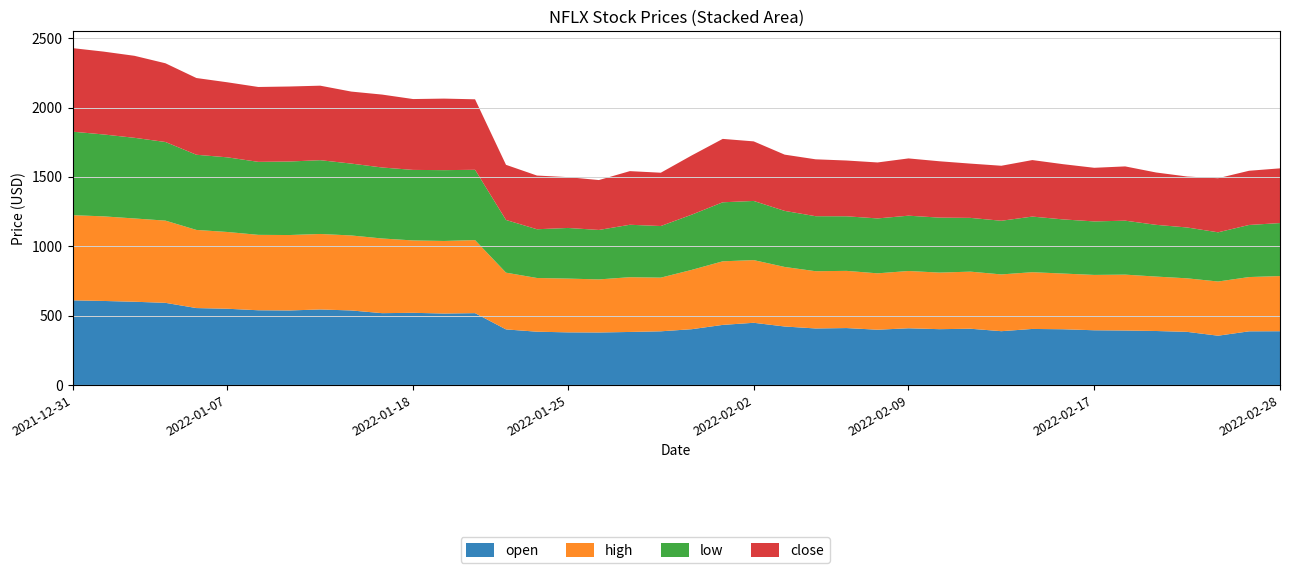

Reading right to left, extract all data points from this chart.

open: 2022-02-28=387.3	2022-02-25=386.6	2022-02-24=355.1	2022-02-23=382.7	2022-02-22=388.9	2022-02-18=392.5	2022-02-17=394.2	2022-02-16=401.5	2022-02-15=403.8	2022-02-14=387.6	2022-02-11=405.3	2022-02-10=402.1	2022-02-09=408.6	2022-02-08=398.2	2022-02-07=410.2	2022-02-04=407.3	2022-02-03=421.4	2022-02-02=448.2	2022-02-01=433.0	2022-01-31=402.0	2022-01-28=386.8	2022-01-27=382.1	2022-01-26=378.3	2022-01-25=379.1	2022-01-24=383.9	2022-01-21=400.4	2022-01-20=517.8	2022-01-19=515.0	2022-01-18=520.1	2022-01-14=517.6	2022-01-13=537.1	2022-01-12=544.3	2022-01-11=537.0	2022-01-10=538.5	2022-01-07=549.5	2022-01-06=554.3	2022-01-05=592.0	2022-01-04=599.9	2022-01-03=605.6	2021-12-31=610.0
high: 2022-02-28=397.8	2022-02-25=391.3	2022-02-24=390.7	2022-02-23=386.0	2022-02-22=392.4	2022-02-18=402.9	2022-02-17=399.1	2022-02-16=401.6	2022-02-15=409.2	2022-02-14=409.4	2022-02-11=411.6	2022-02-10=408.0	2022-02-09=413.0	2022-02-08=406.6	2022-02-07=412.4	2022-02-04=412.8	2022-02-03=429.3	2022-02-02=452.0	2022-02-01=458.5	2022-01-31=427.7	2022-01-28=387.0	2022-01-27=394.8	2022-01-26=382.7	2022-01-25=387.7	2022-01-24=387.3	2022-01-21=409.1	2022-01-20=526.6	2022-01-19=523.2	2022-01-18=521.8	2022-01-14=538.4	2022-01-13=540.8	2022-01-12=544.3	2022-01-11=543.9	2022-01-10=543.7	2022-01-07=553.4	2022-01-06=563.4	2022-01-05=592.8	2022-01-04=600.4	2022-01-03=610.0	2021-12-31=614.1
low: 2022-02-28=382.1	2022-02-25=375.6	2022-02-24=354.7	2022-02-23=366.7	2022-02-22=373.0	2022-02-18=389.1	2022-02-17=385.7	2022-02-16=390.4	2022-02-15=401.0	2022-02-14=386.9	2022-02-11=387.6	2022-02-10=396.4	2022-02-09=398.8	2022-02-08=395.8	2022-02-07=393.6	2022-02-04=396.6	2022-02-03=404.3	2022-02-02=426.5	2022-02-01=425.5	2022-01-31=398.2	2022-01-28=372.1	2022-01-27=378.1	2022-01-26=356.6	2022-01-25=365.1	2022-01-24=351.5	2022-01-21=380.0	2022-01-20=506.9	2022-01-19=510.5	2022-01-18=508.7	2022-01-14=511.9	2022-01-13=518.3	2022-01-12=532.0	2022-01-11=530.1	2022-01-10=526.3	2022-01-07=538.2	2022-01-06=542.0	2022-01-05=566.9	2022-01-04=581.6	2022-01-03=590.6	2021-12-31=602.0
close: 2022-02-28=394.5	2022-02-25=390.8	2022-02-24=390.0	2022-02-23=367.5	2022-02-22=377.4	2022-02-18=391.3	2022-02-17=386.7	2022-02-16=398.1	2022-02-15=407.5	2022-02-14=396.6	2022-02-11=391.3	2022-02-10=406.3	2022-02-09=412.9	2022-02-08=403.5	2022-02-07=402.1	2022-02-04=410.2	2022-02-03=405.6	2022-02-02=429.5	2022-02-01=457.1	2022-01-31=427.1	2022-01-28=384.4	2022-01-27=386.7	2022-01-26=359.7	2022-01-25=366.4	2022-01-24=387.1	2022-01-21=397.5	2022-01-20=508.2	2022-01-19=515.9	2022-01-18=510.8	2022-01-14=525.7	2022-01-13=519.2	2022-01-12=537.2	2022-01-11=540.8	2022-01-10=539.9	2022-01-07=541.1	2022-01-06=553.3	2022-01-05=567.5	2022-01-04=591.1	2022-01-03=597.4	2021-12-31=602.4